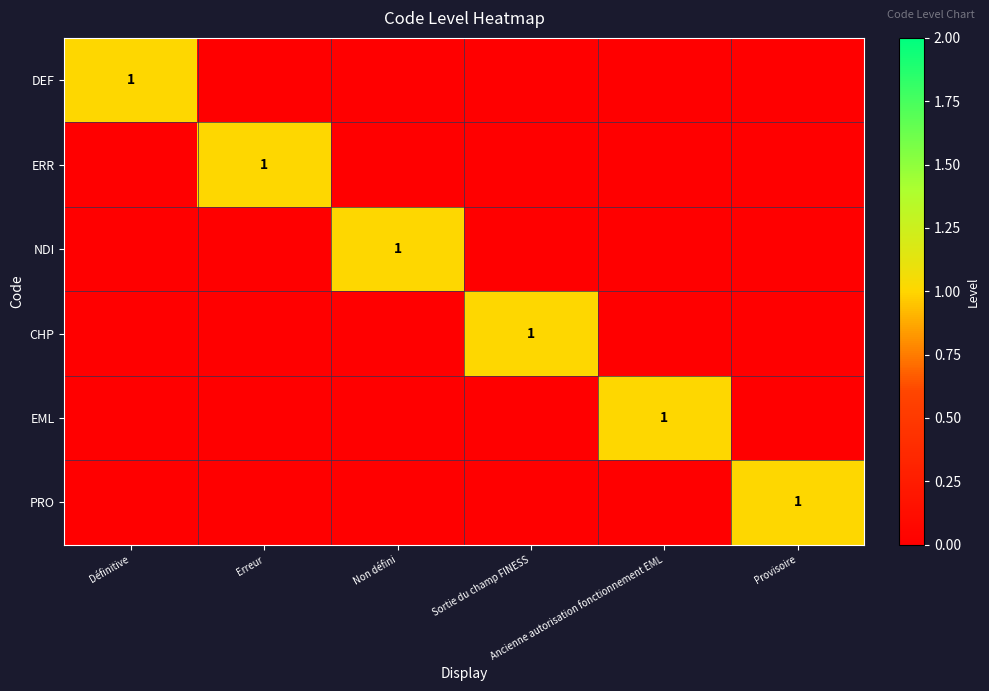

Which series changed the most between Définitive and Sortie du champ FINESS?

DEF